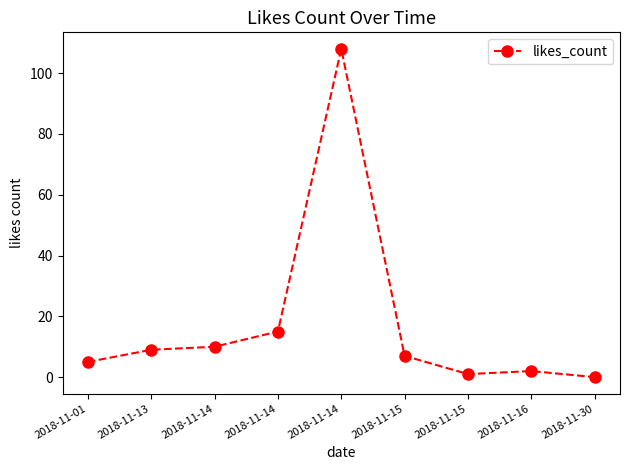

Where is the first local maximum?

2018-11-14